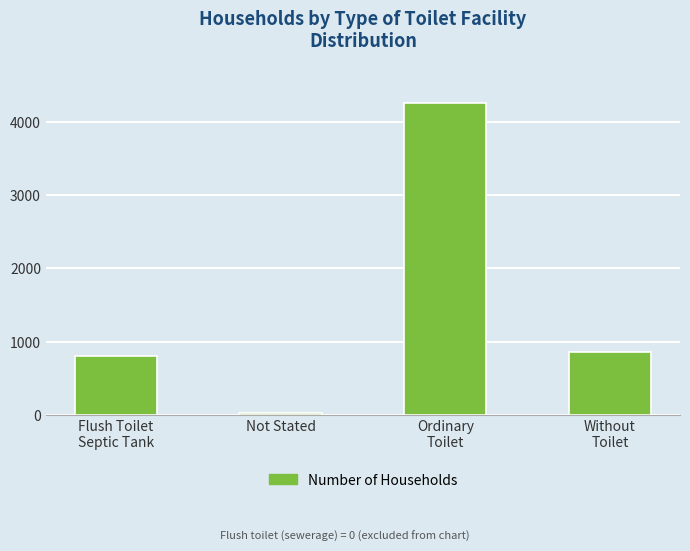

What is the change in value from Flush Toilet
Septic Tank to Not Stated?

-779